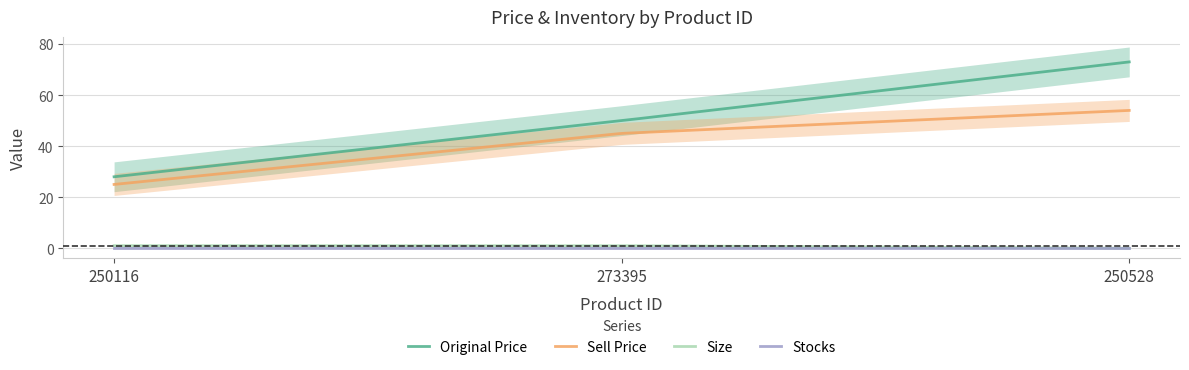

What is the sum of all sell_price values?

124